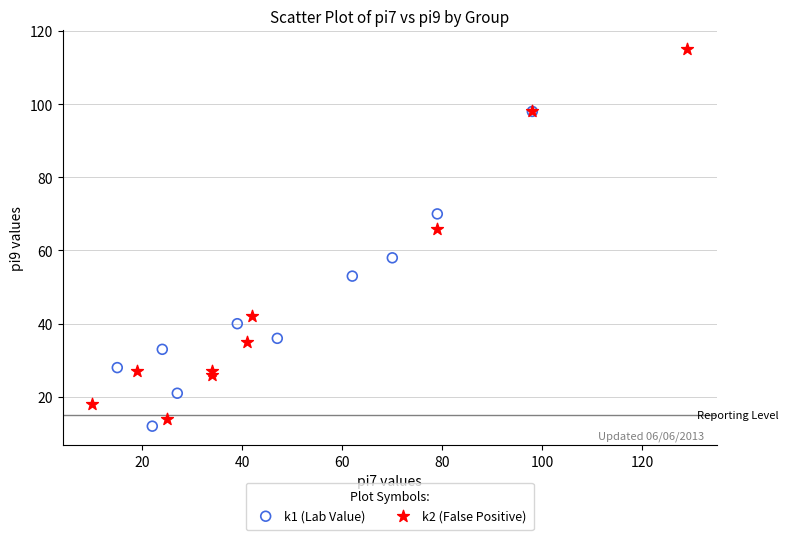

Which series has the largest Y range (max minus min)?

k2 (False Positive)